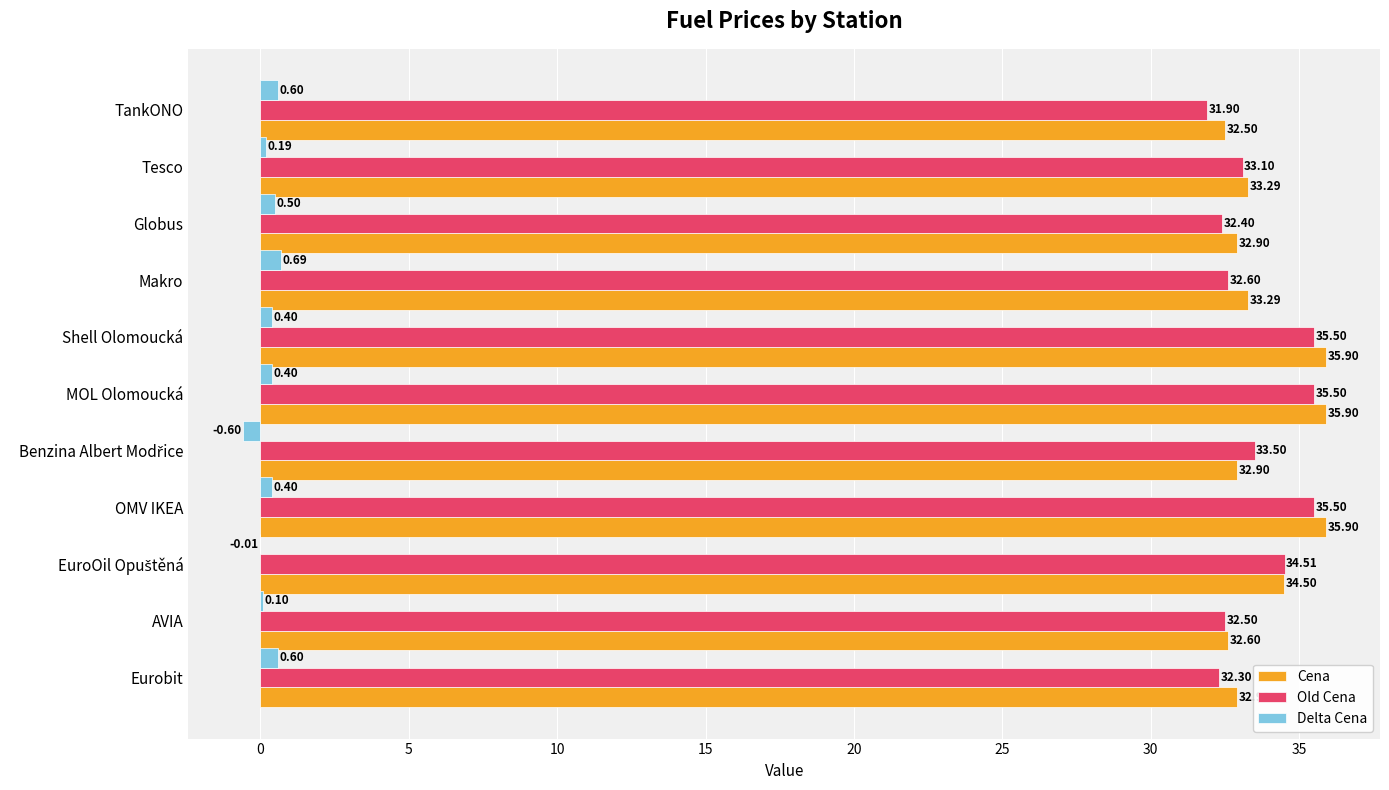

What is the total value across all series at TankONO?

65.0